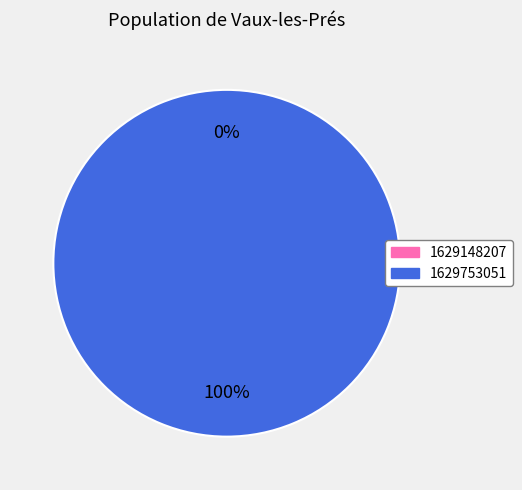

Is it true that 1629148207 is 0% of the pie?

True